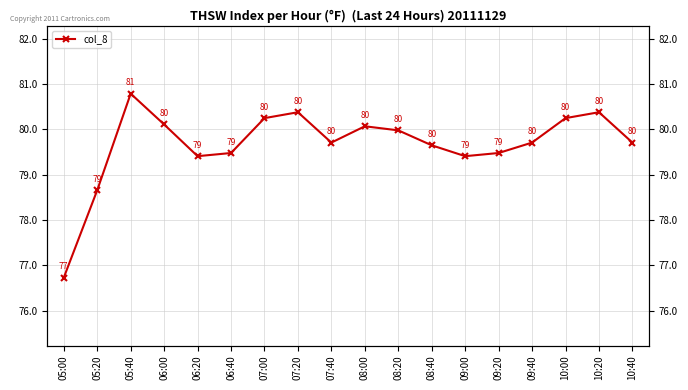

Which has a higher value, 06:40 or 05:00?

06:40